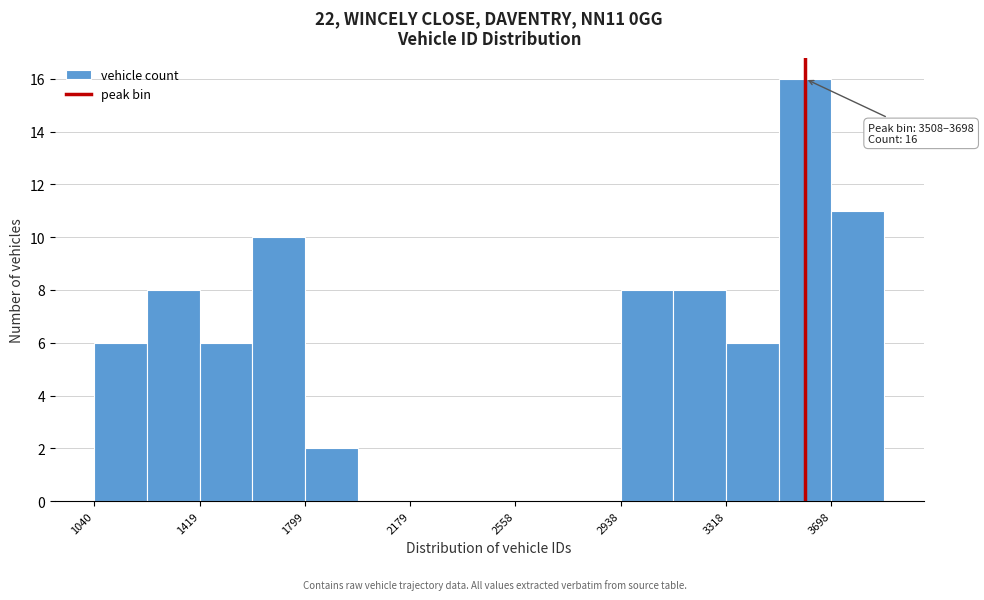

Around what value on the x-axis is the tallest bar? Give the approximate position of its centre, as read against the axis.

3600